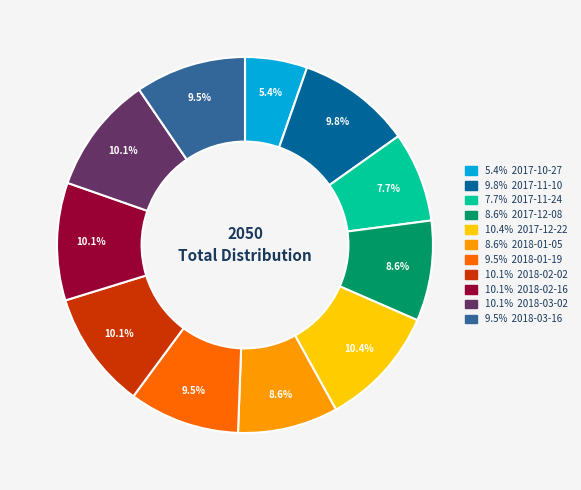

Is there a majority slice in this chart?

No